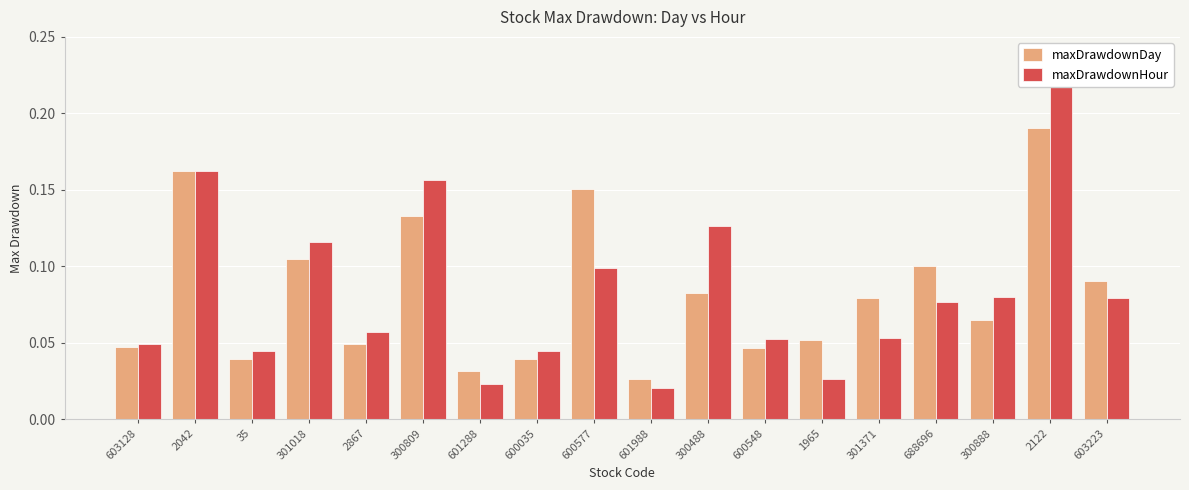

Is it true that maxDrawdownDay equals 0.1 at 603223?

False